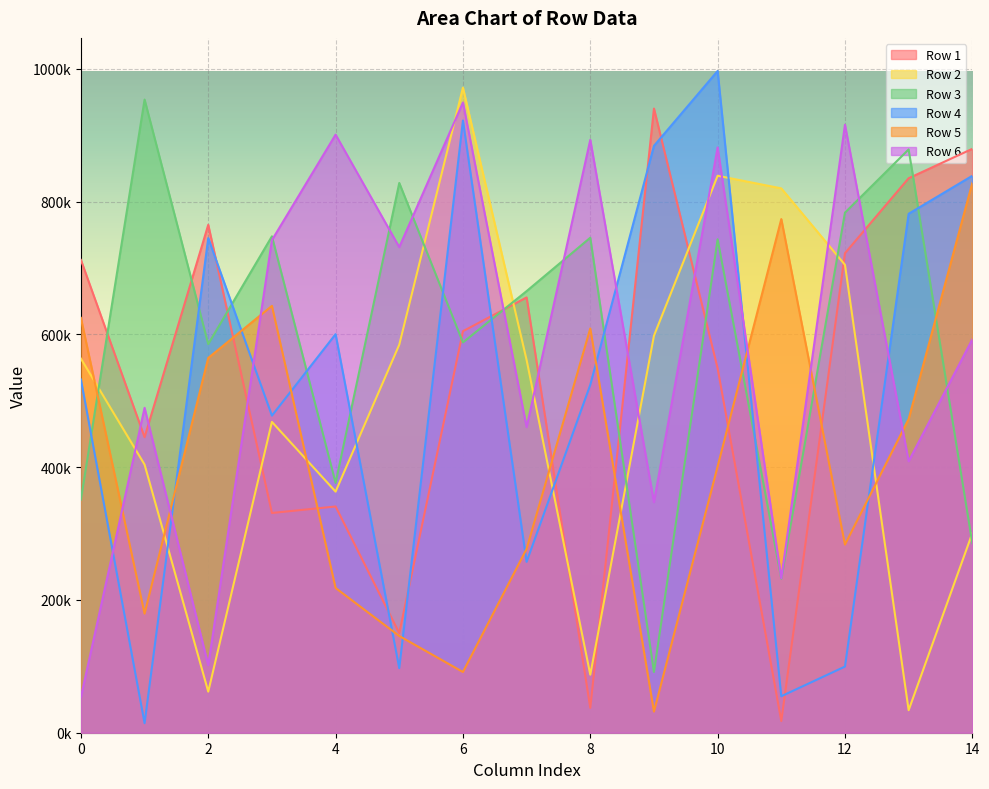

At which label does Row 1 reach its peak?

9